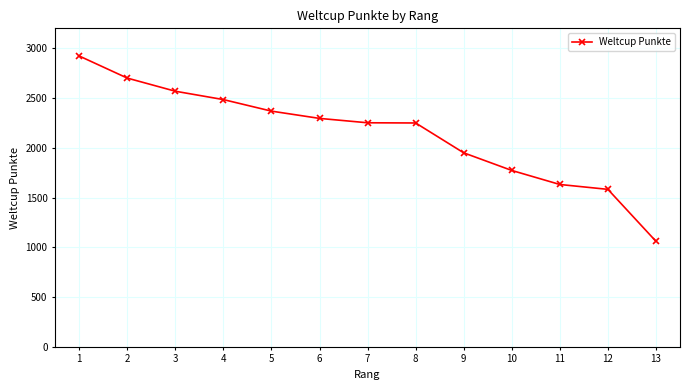

What is the difference between the values at 5 and 2?

332